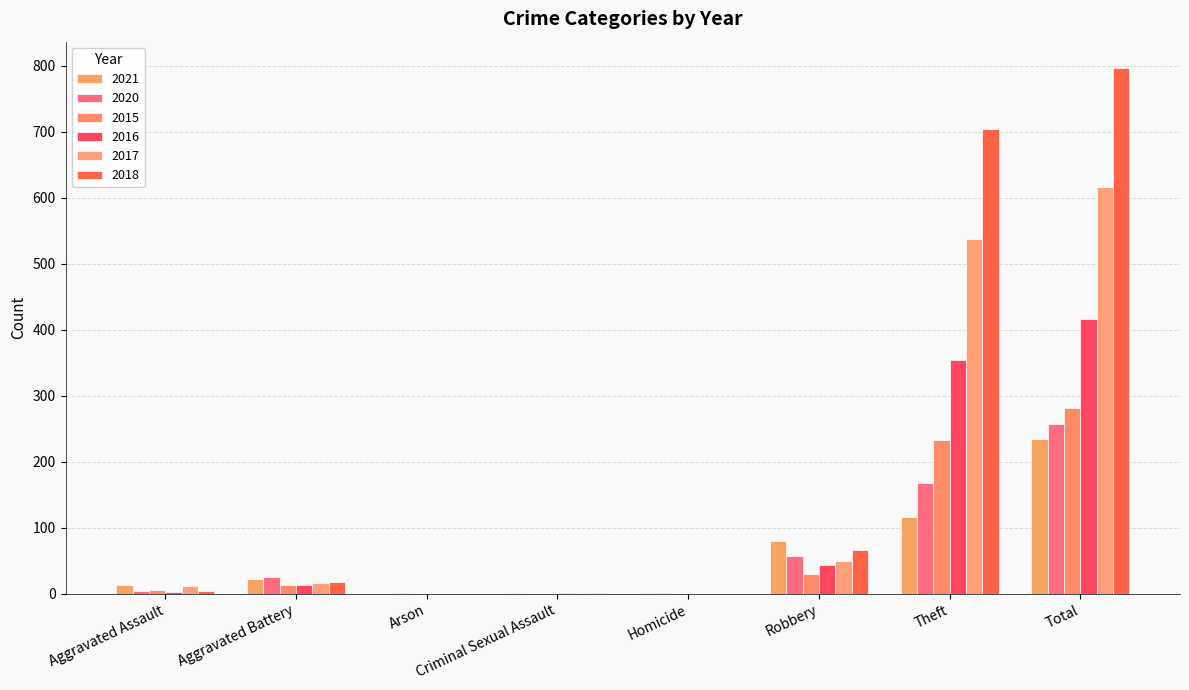

Rank the categories by 2016 value from lowest to highest.

Arson, Homicide, Criminal Sexual Assault, Aggravated Assault, Aggravated Battery, Robbery, Theft, Total